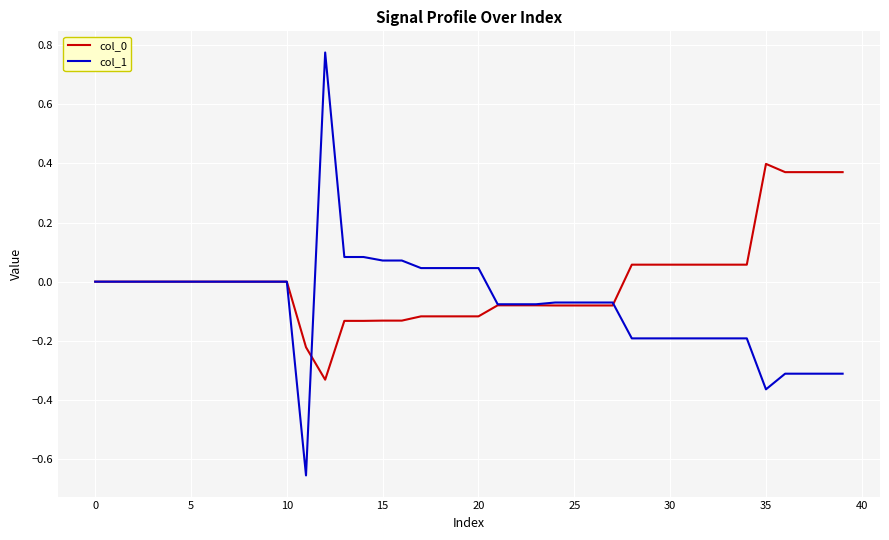

True or false: col_0 and col_1 intersect in this chart.

True